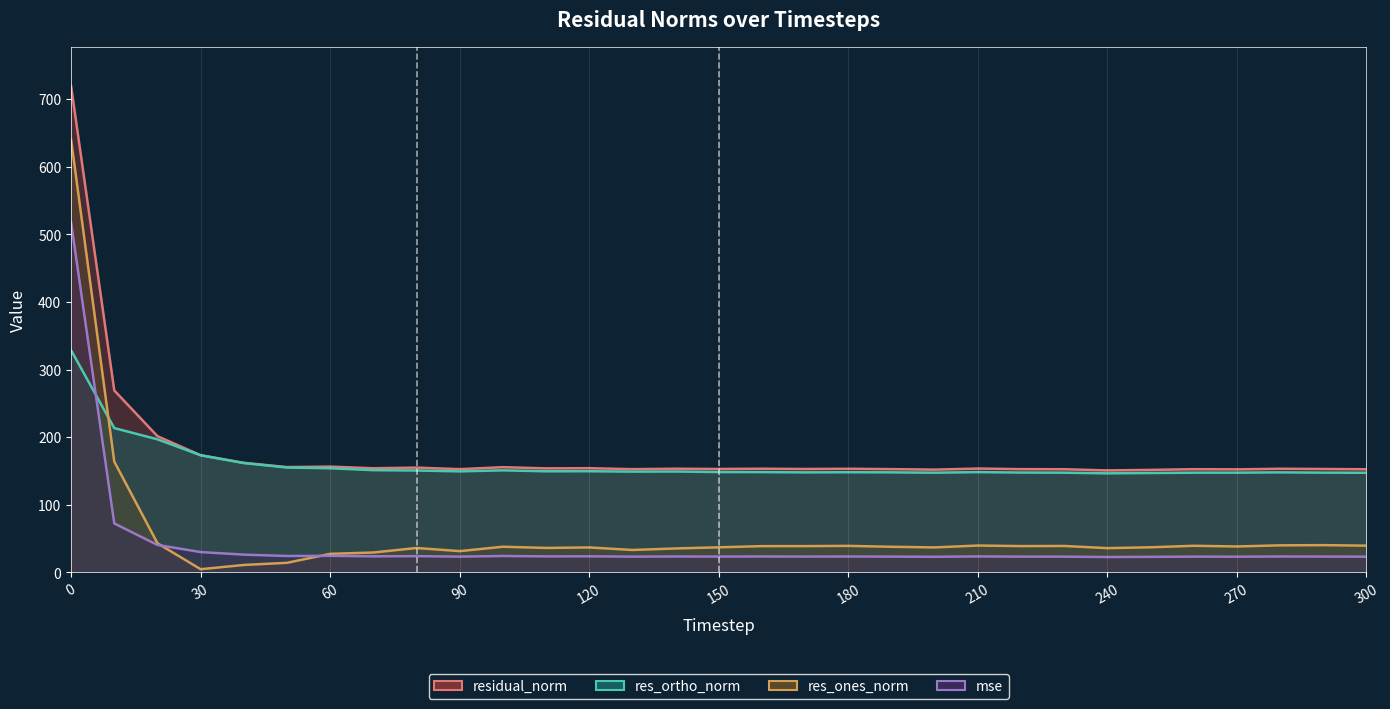

Reading right to left, what are all the values shown in this chart?

mse: 23.3	23.4	23.5	23.2	23.3	23.0	22.8	23.3	23.3	23.6	23.1	23.3	23.5	23.4	23.5	23.4	23.5	23.3	23.8	23.7	24.2	23.3	24.0	23.7	24.5	24.3	26.3	30.1	40.6	72.5	517.7
res_ones_norm: 39.6	40.3	40.0	38.4	39.4	37.2	35.9	39.1	38.9	39.7	37.0	37.9	39.2	38.9	38.8	37.1	35.4	33.2	36.9	36.2	38.0	31.5	36.1	29.4	27.4	14.2	11.0	4.7	43.2	164.0	640.0
res_ortho_norm: 147.4	147.6	148.0	147.6	147.5	147.1	146.6	147.5	147.7	148.4	147.5	148.0	148.2	148.0	148.4	148.5	149.3	149.1	149.7	149.6	151.0	149.5	150.8	151.3	154.1	155.1	161.7	173.3	196.9	213.5	328.7
residual_norm: 152.6	153.0	153.3	152.5	152.7	151.7	150.9	152.6	152.8	153.6	152.0	152.8	153.3	153.0	153.4	153.0	153.4	152.7	154.2	153.9	155.7	152.8	155.0	154.1	156.5	155.8	162.1	173.4	201.5	269.2	719.5